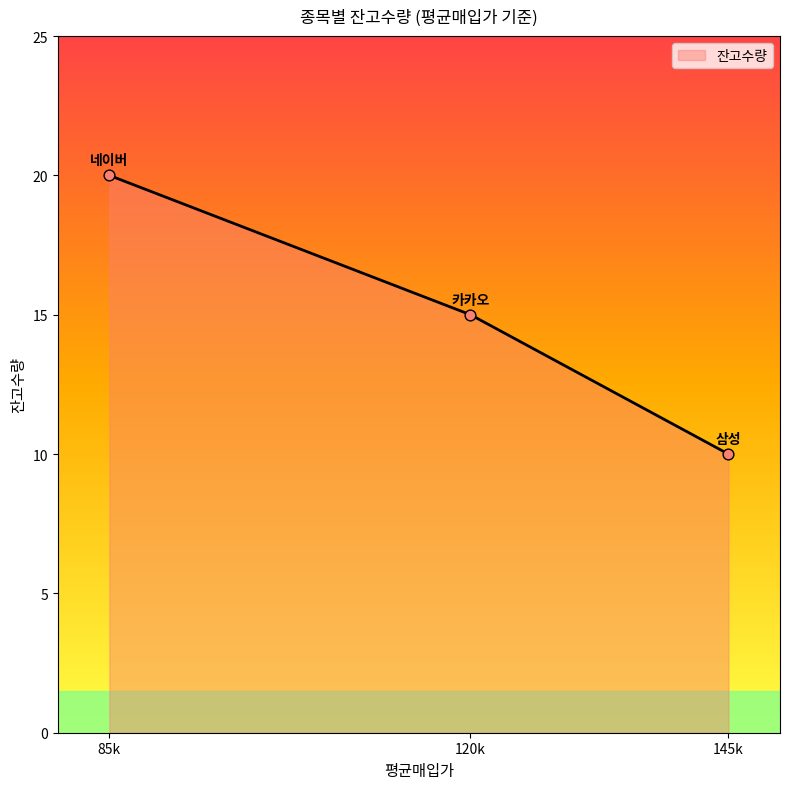

Approximately how many times larger is the value at 85k compared to 145k?

2.0